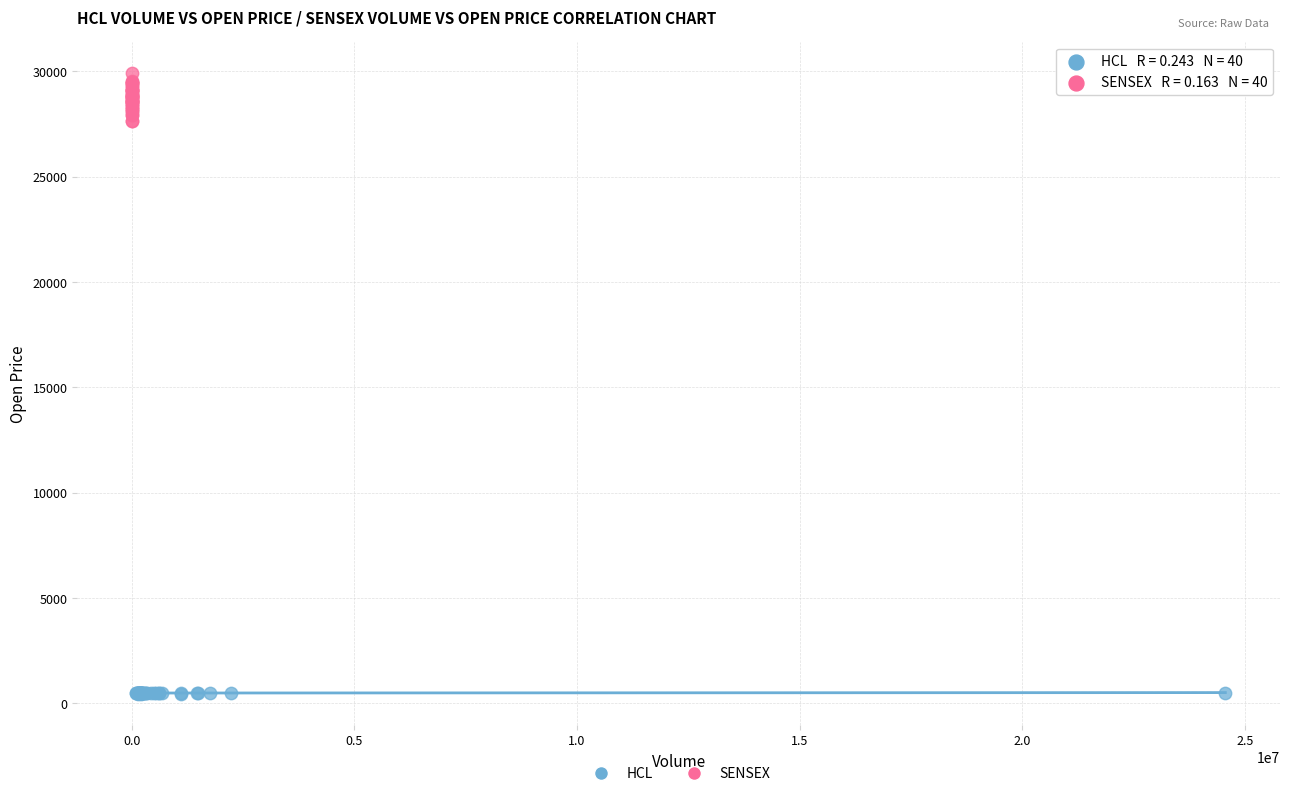

Which series contains the lowest Y value?

HCL